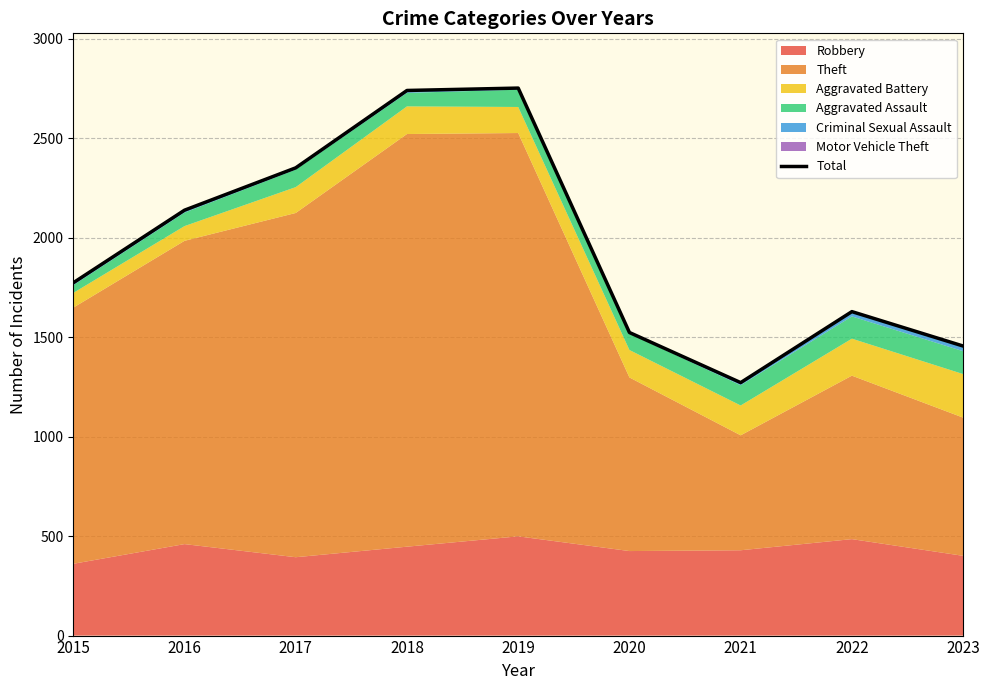

What is the sum of all values?

17640